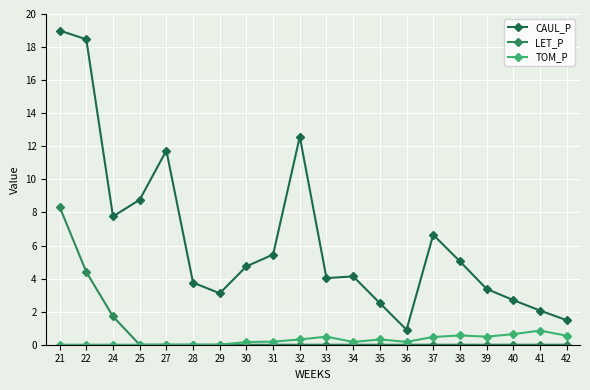

At 39, list the series in order from largest to smallest.

CAUL_P, TOM_P, LET_P